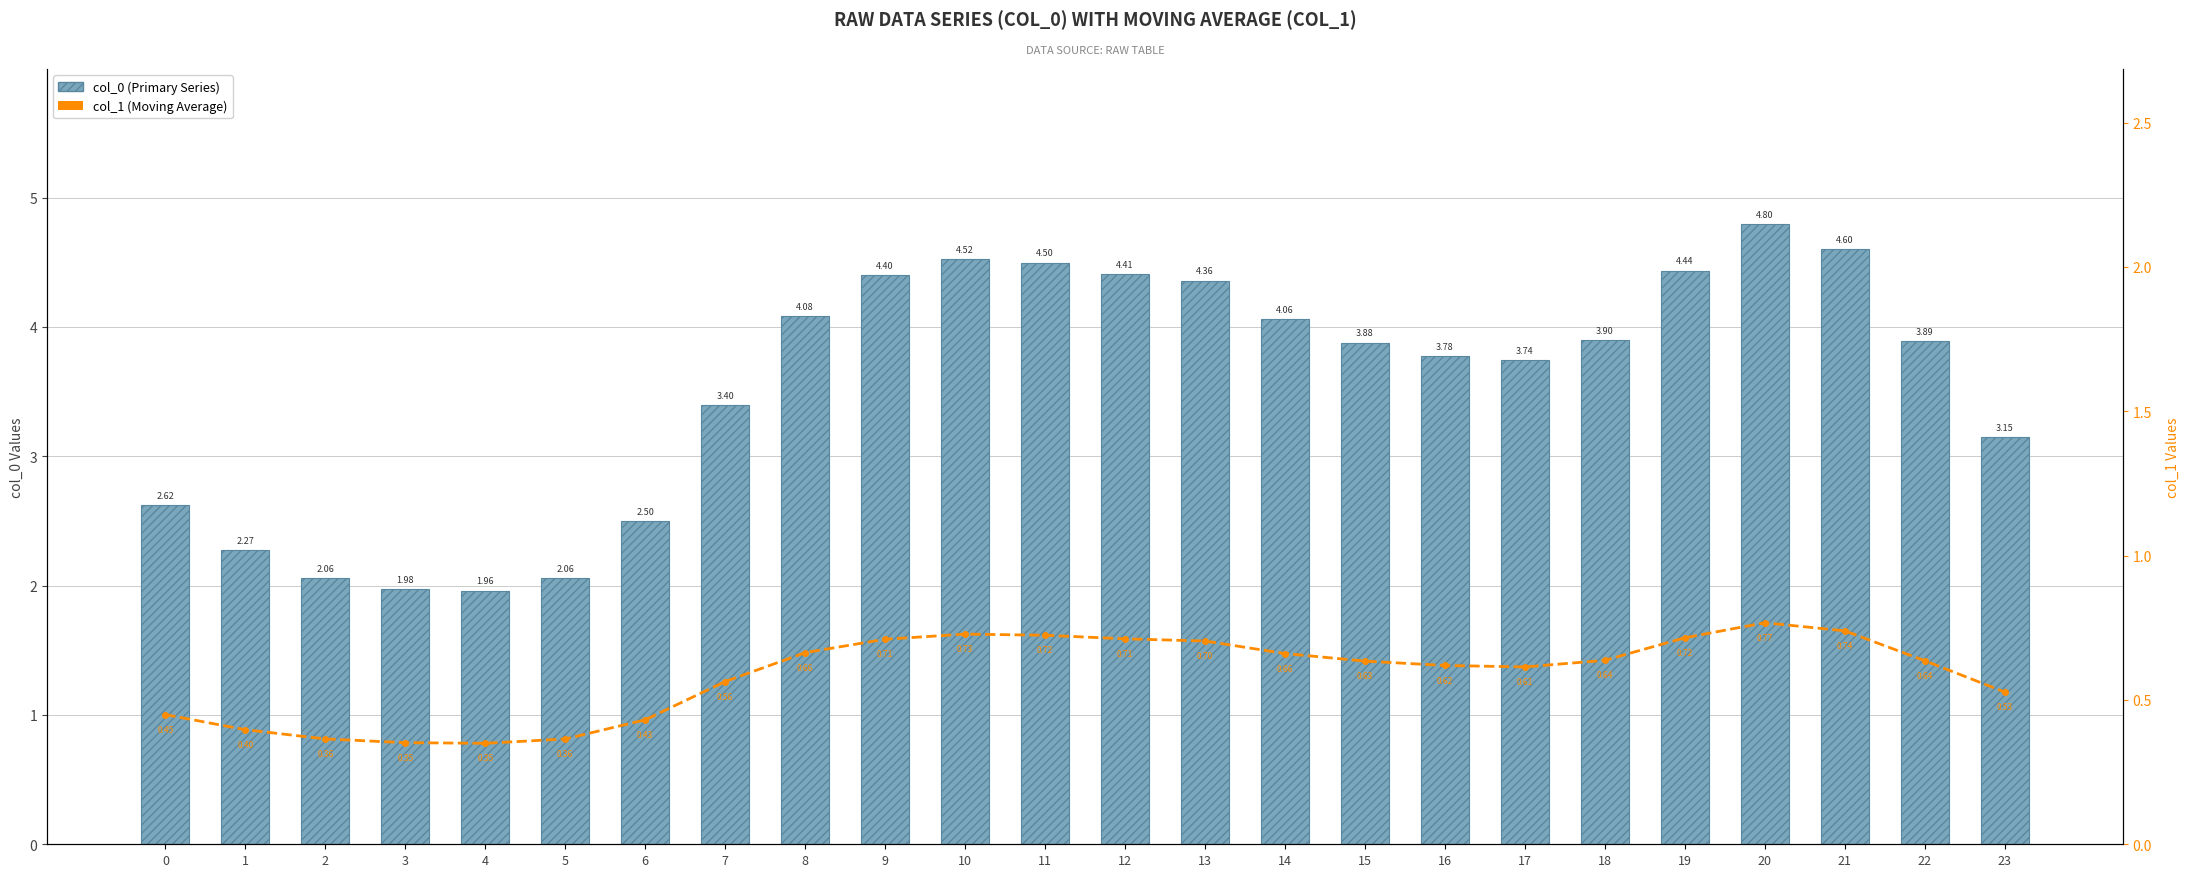

How many distinct data groups are displayed?

2